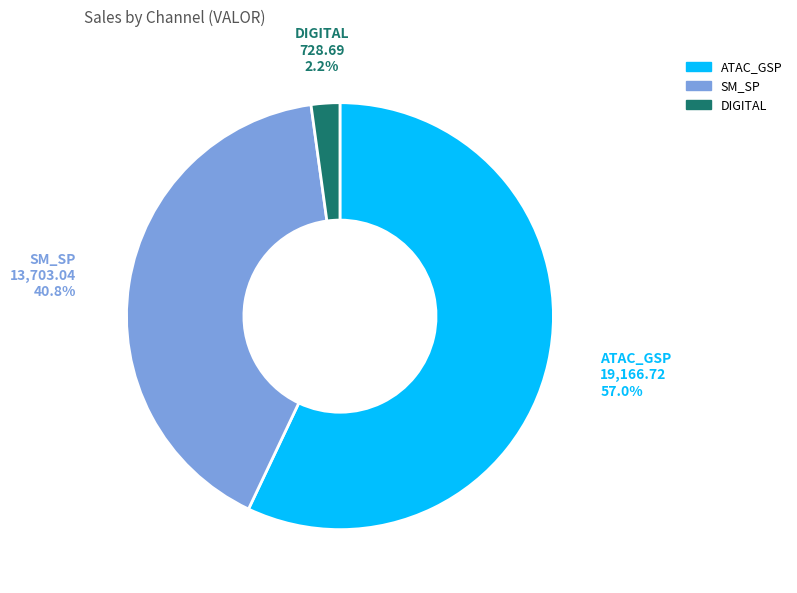

What is the ratio of the value at ATAC_GSP to the value at SM_SP?

1.4